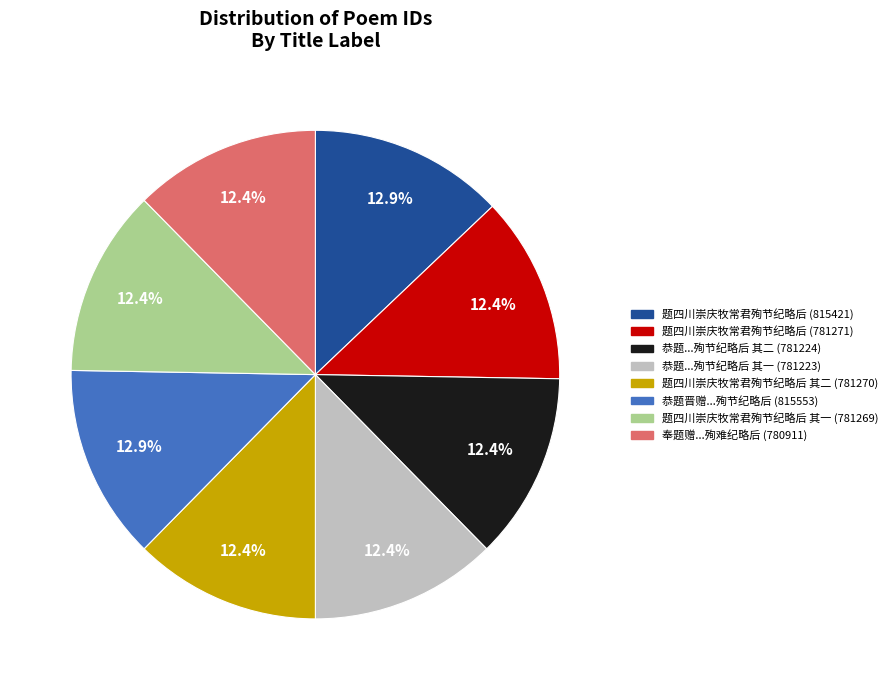

Does any single category account for the majority?

No